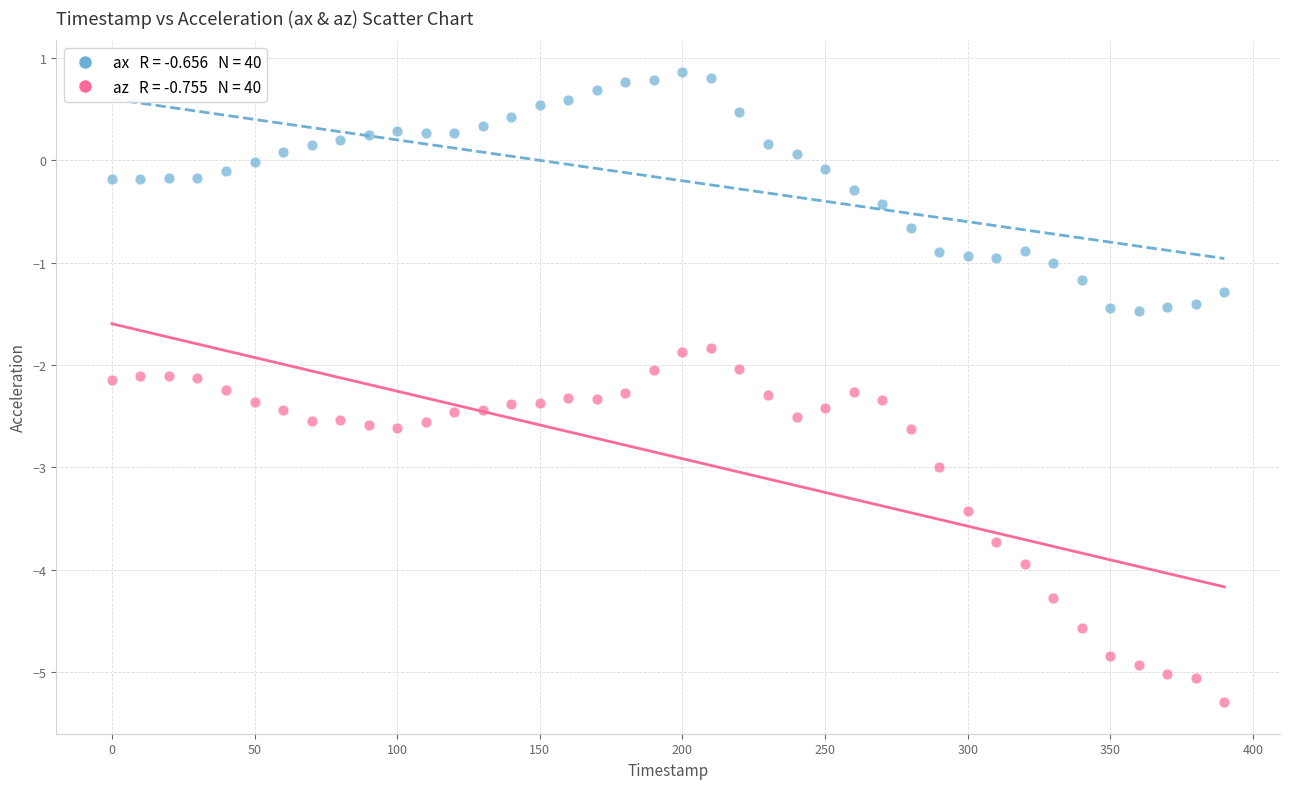

Across all data points, what is the range of X values (max minus min)?

390.0